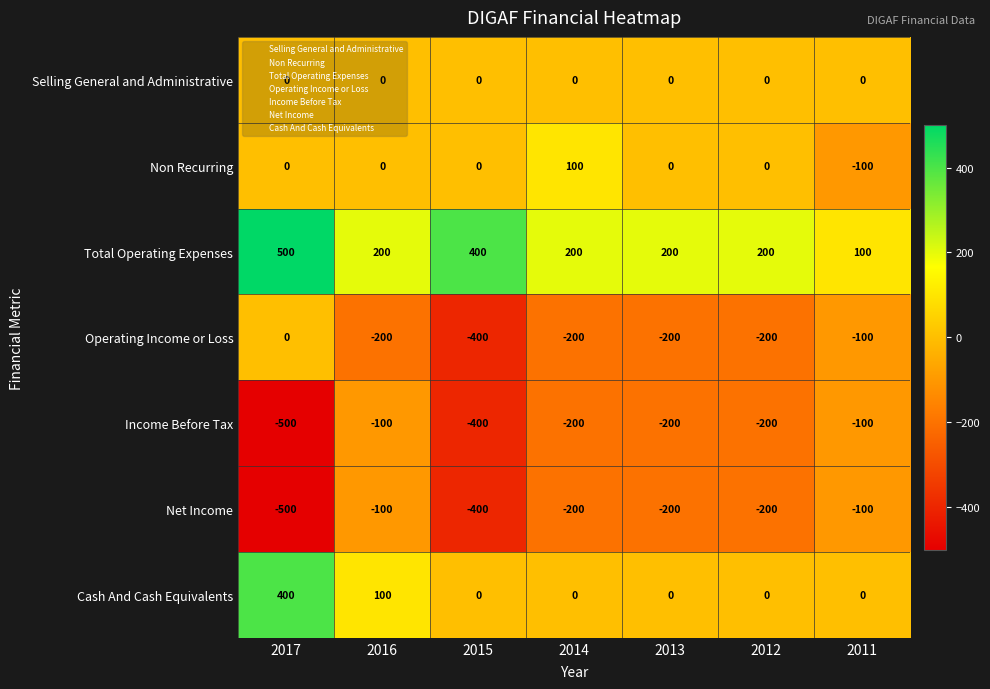

Which series has the largest total across all categories?

Total Operating Expenses